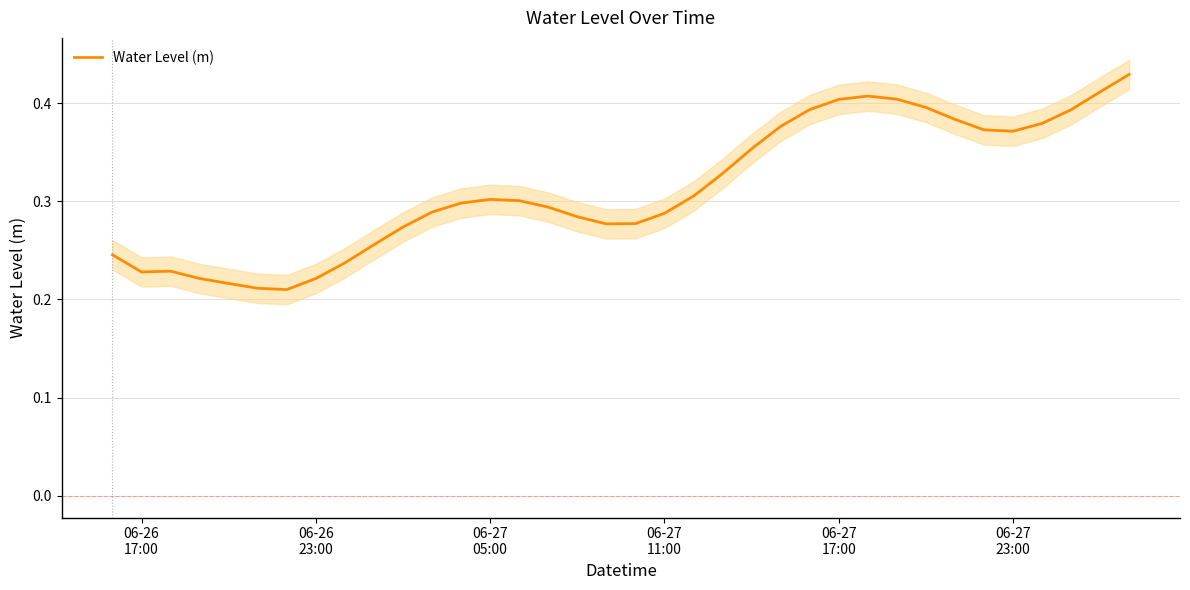

What value does the data have at 06-26 23:00?

0.2